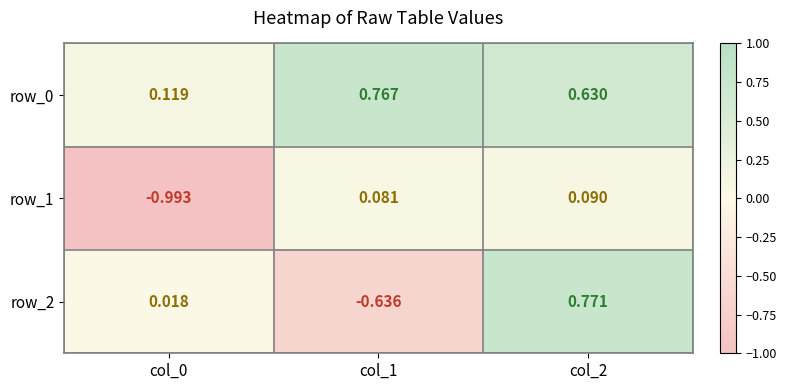

What is the average value of the row_1 series?

-0.3